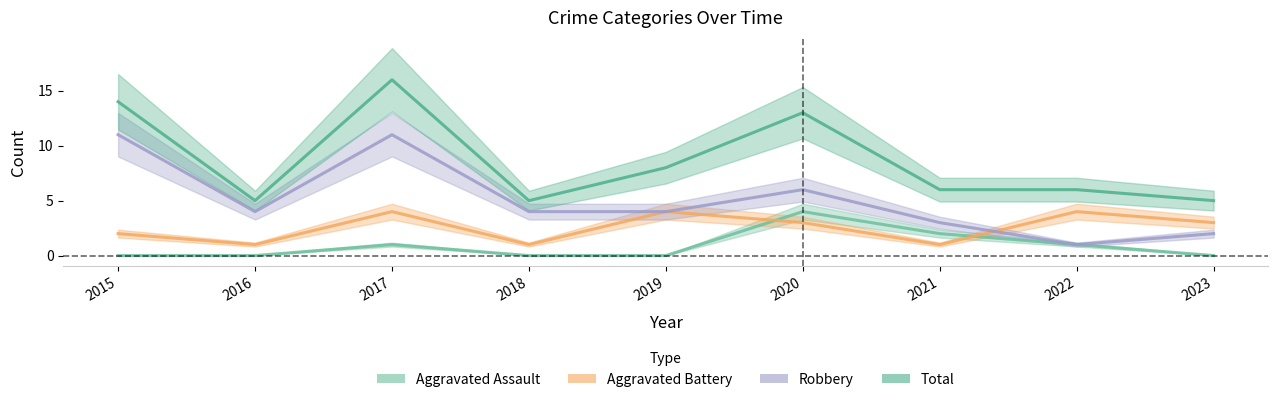

At which category is the sum across all series the highest?

2017